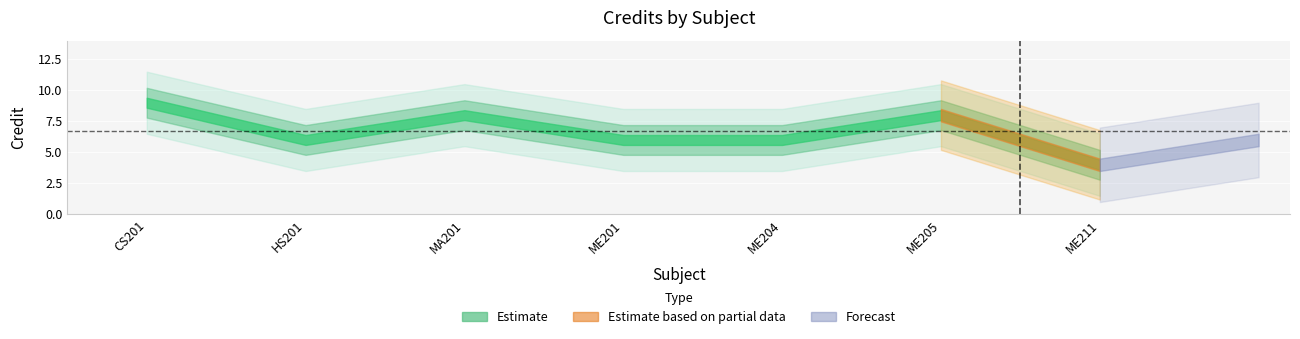

Between 2 and 1, which is larger?

1